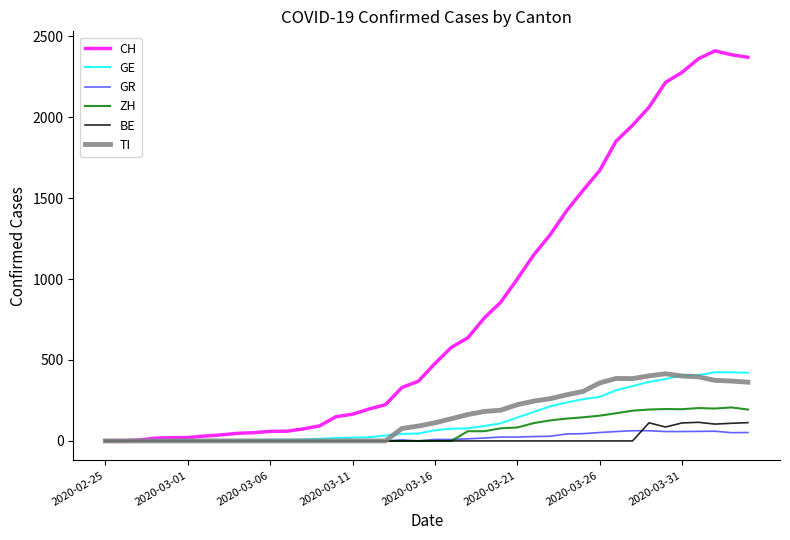

Which series has the largest range (max minus min)?

CH